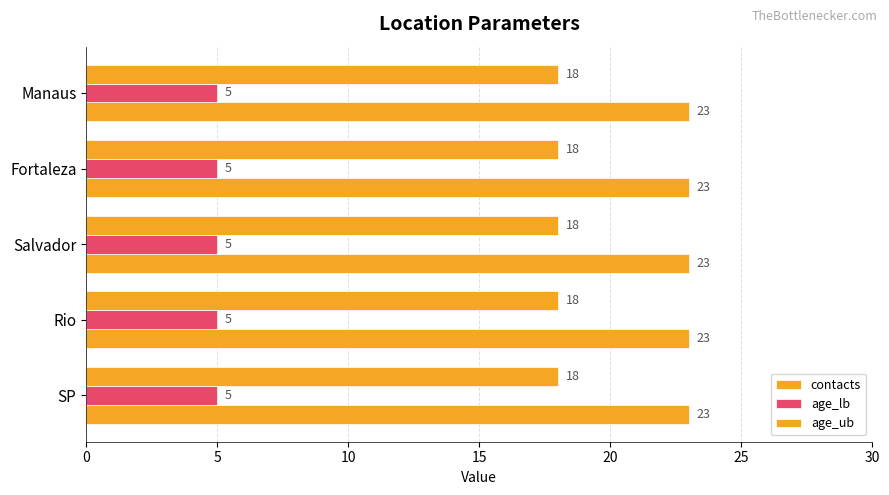

List the series in order of their peak value, lowest first.

age_lb, age_ub, contacts